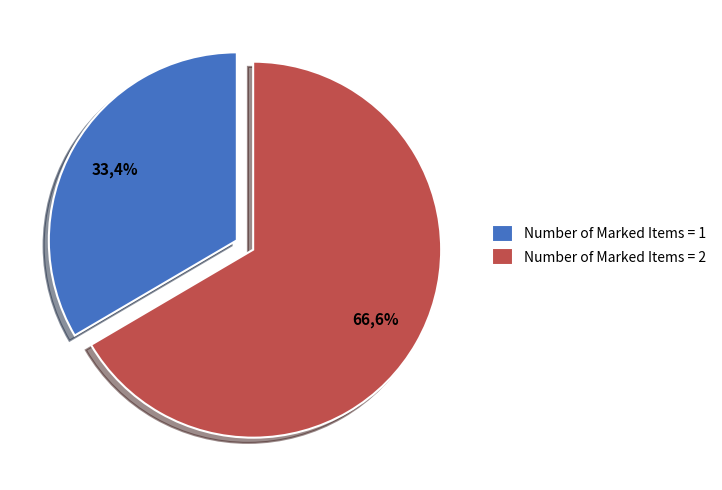

Do 1 and 2 together represent more than half of the pie?

Yes